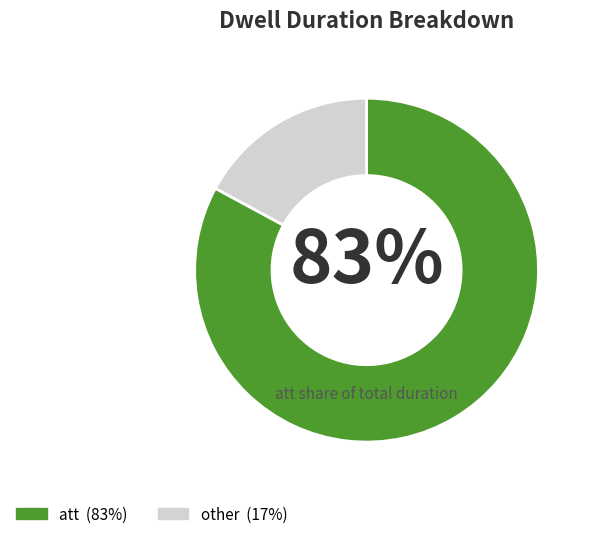

Is there a majority slice in this chart?

Yes